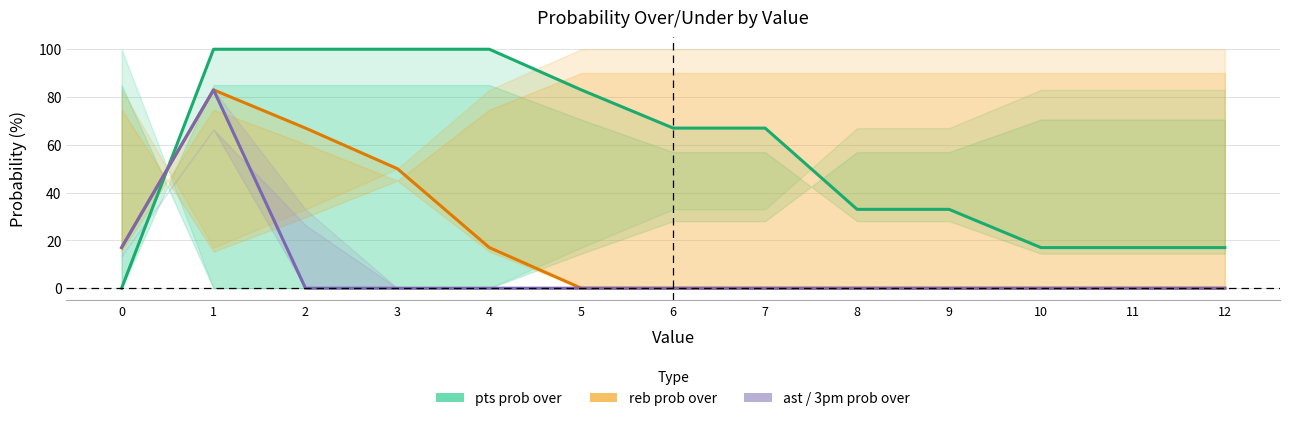

What is the sum of all ast prob over values?

100